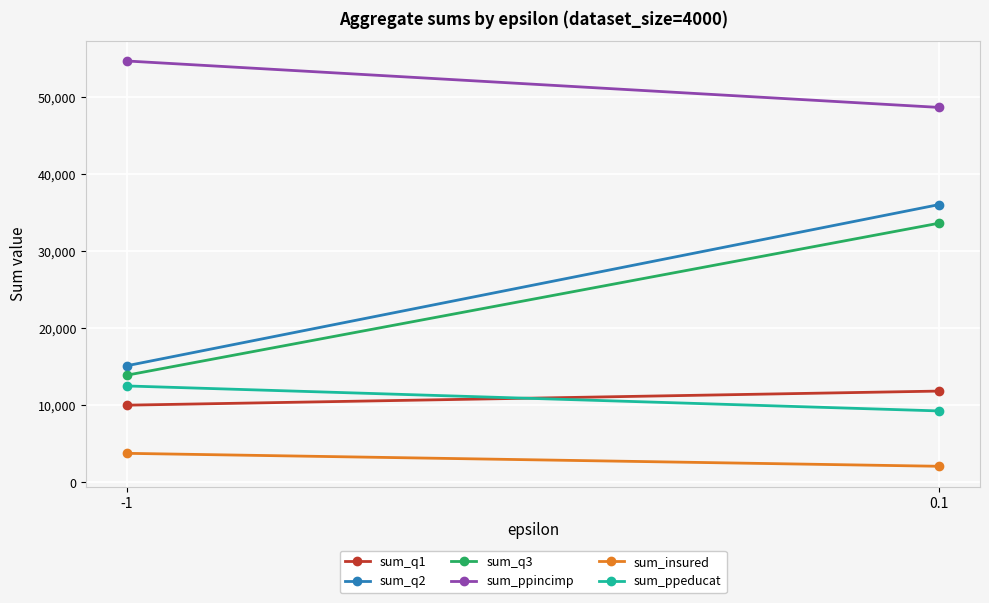

What is the lowest value of the sum_ppincimp series?

48684